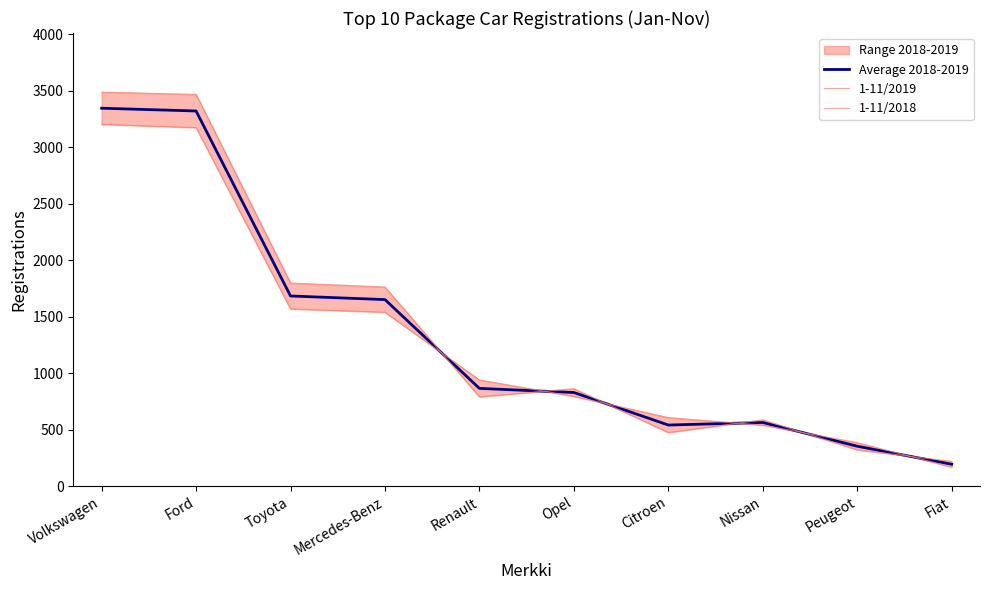

At which category is the sum across all series the highest?

Volkswagen